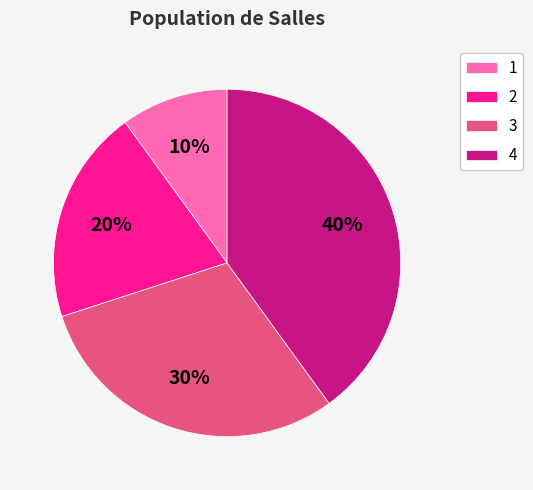

Count the number of slices in the pie.

4